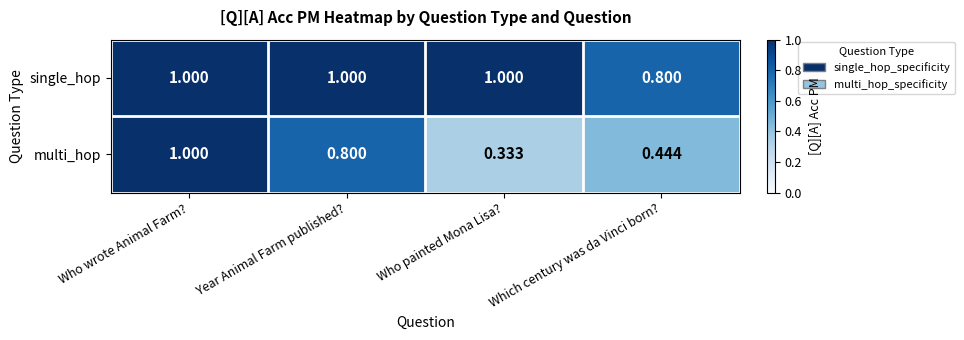

Which category has the lowest value across all series?

Who painted Mona Lisa?